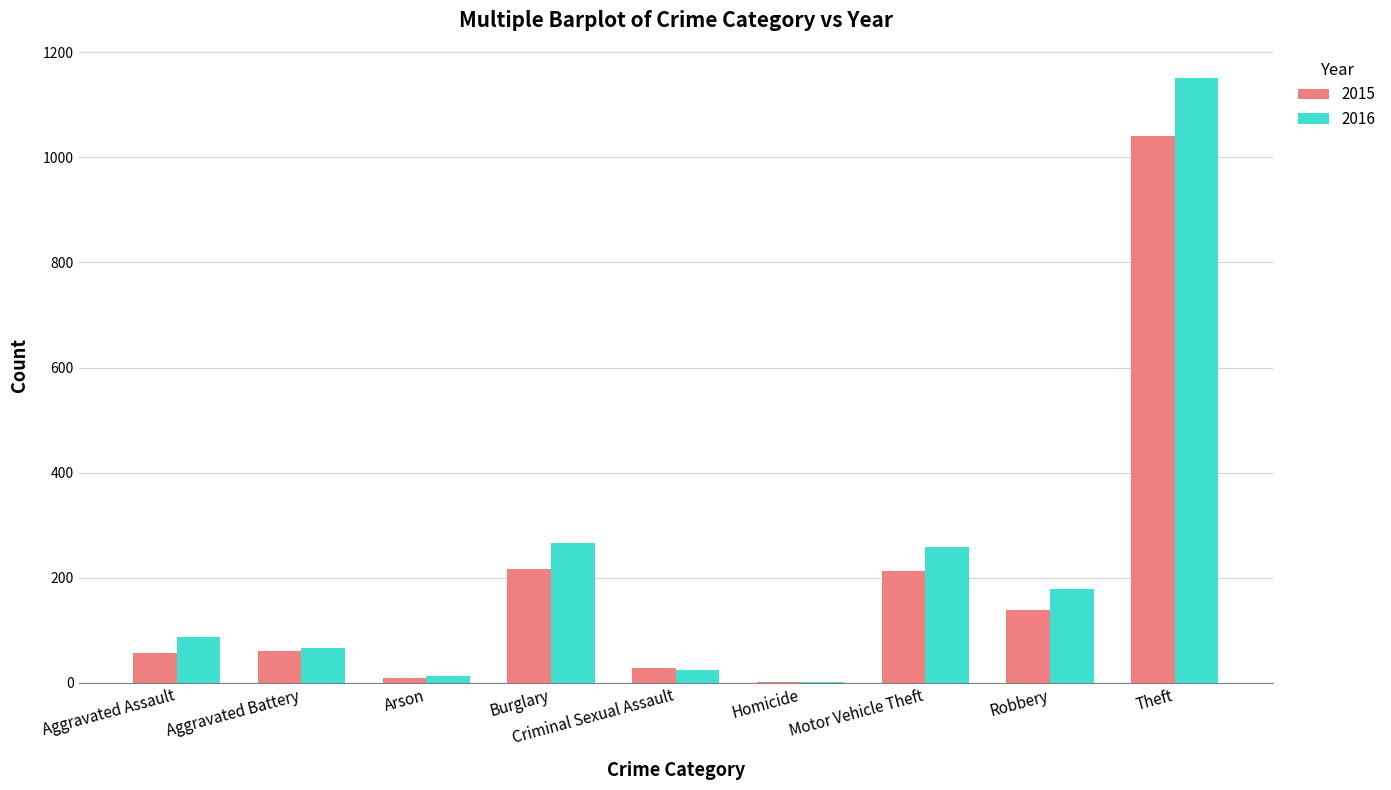

Which series has the largest total across all categories?

2016